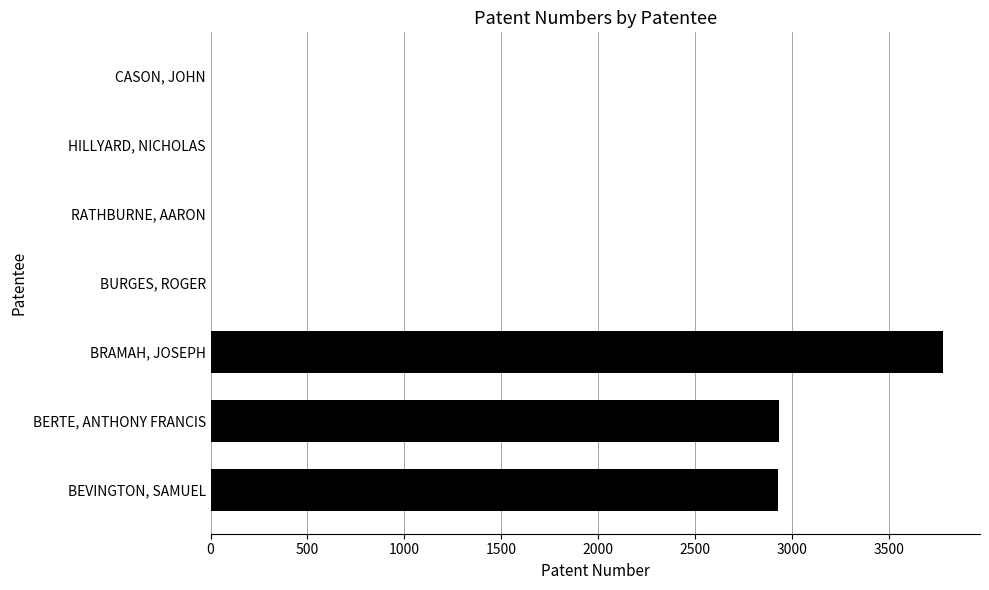

What is the maximum value shown in the chart?

3780